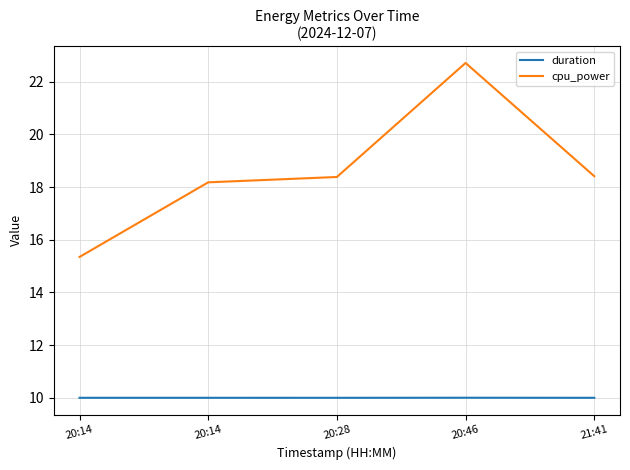

Does the chart have visible grid lines?

Yes